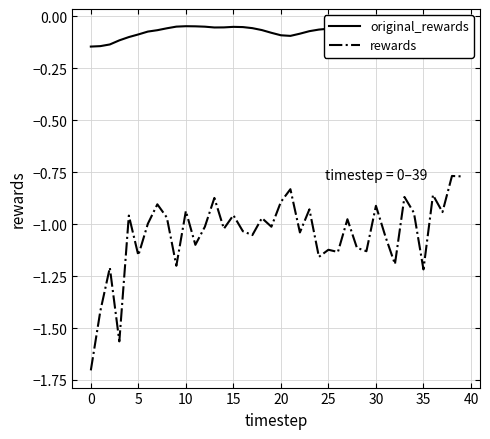

Rank the series by their average value, from lowest to highest.

rewards, original_rewards